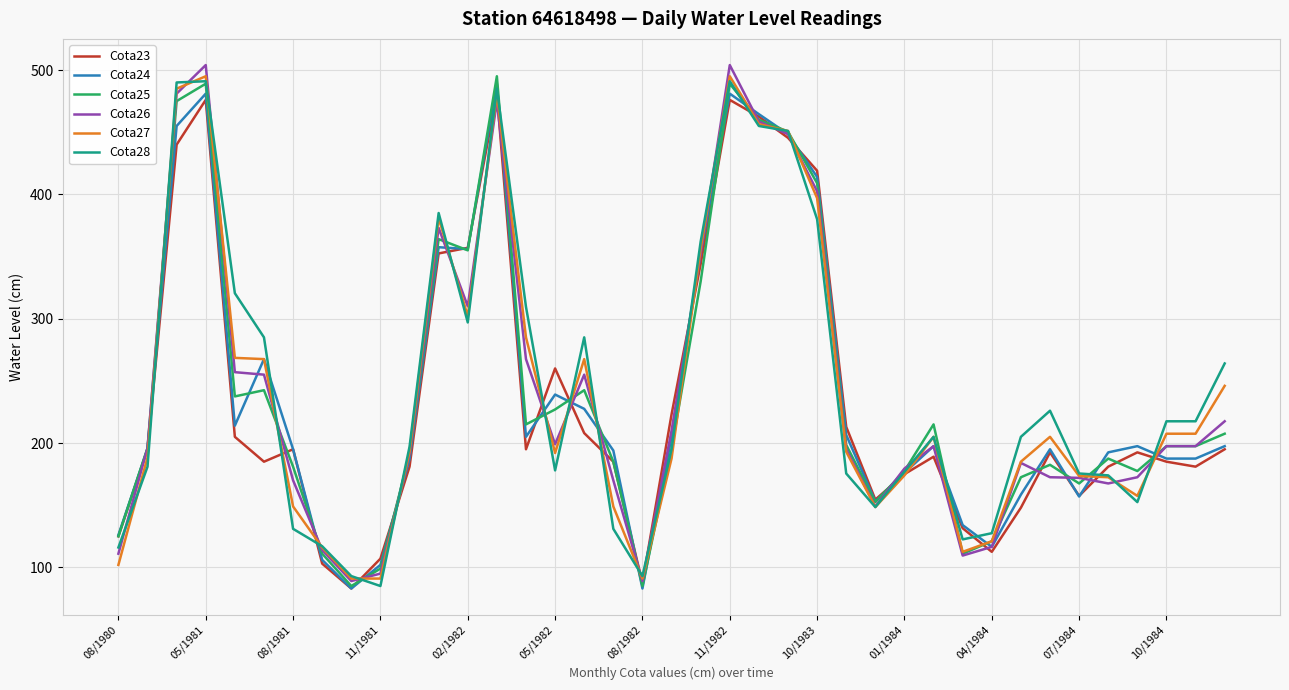

What is the minimum value shown in the chart?

83.0